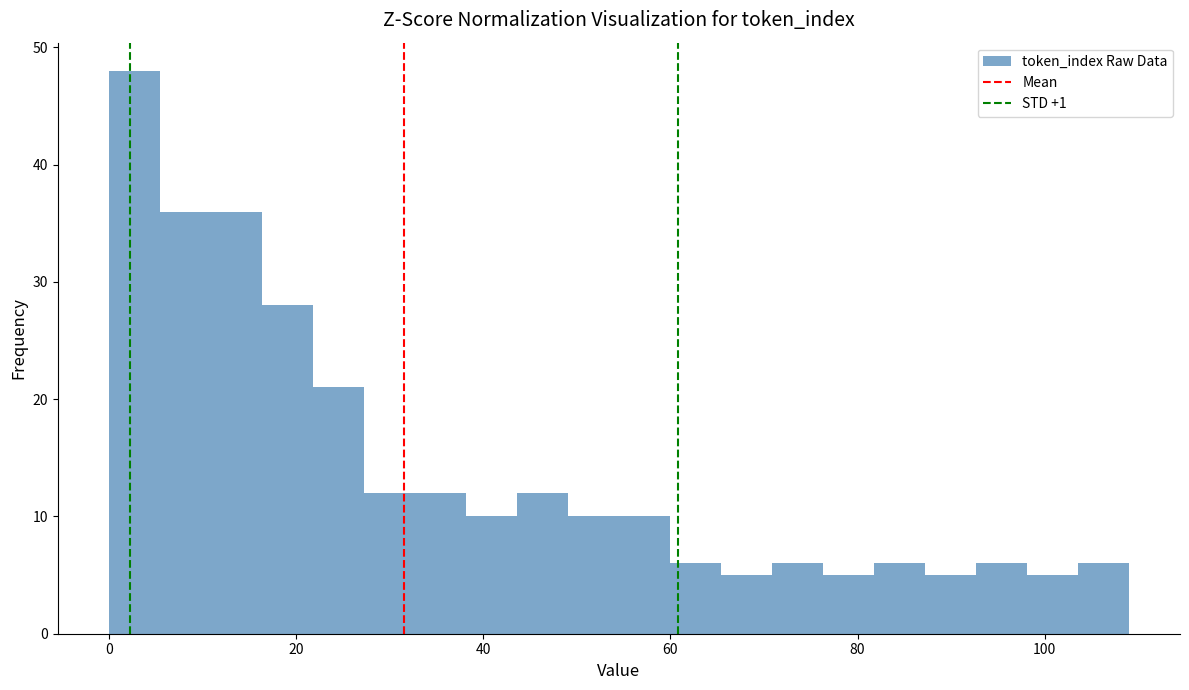

Around what value on the x-axis is the tallest bar? Give the approximate position of its centre, as read against the axis.

2